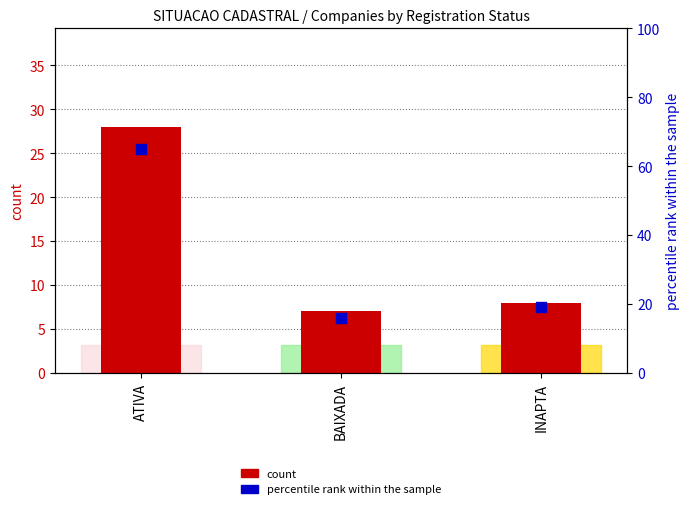

Which series contains the highest Y value?

percentile rank within the sample